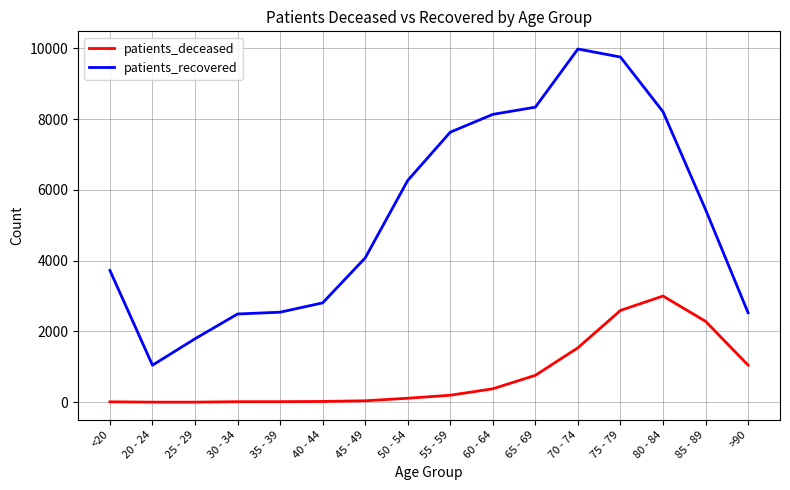

The value of patients_deceased at 80 - 84 is 3002. True or false?

True